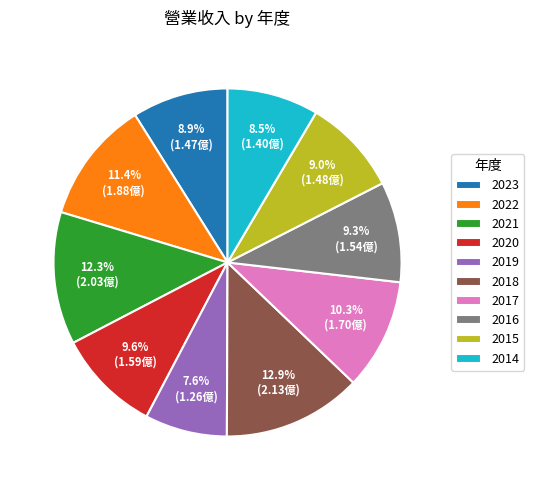

Does any single category account for the majority?

No